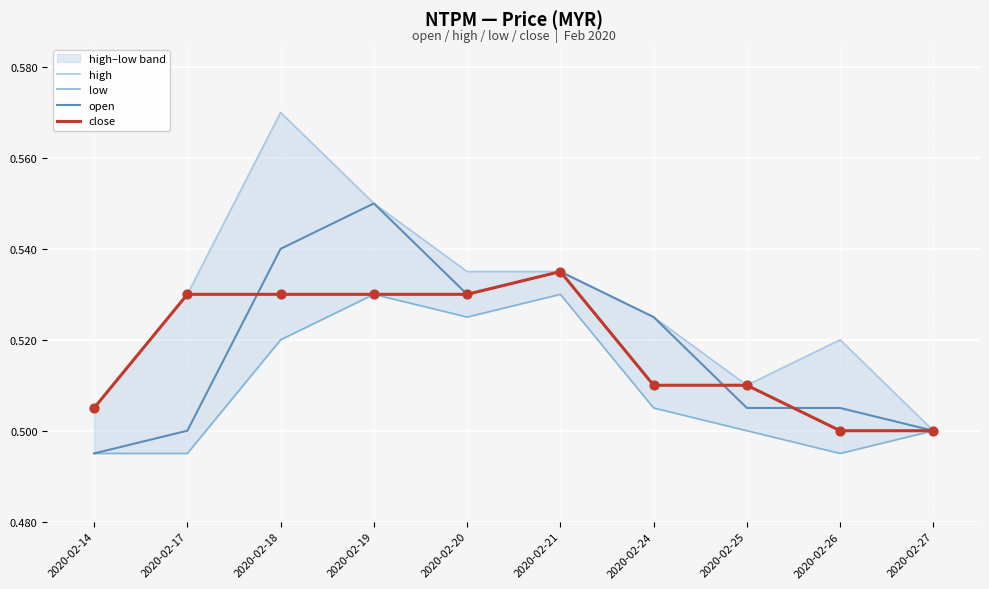

Which series has the largest total across all categories?

high